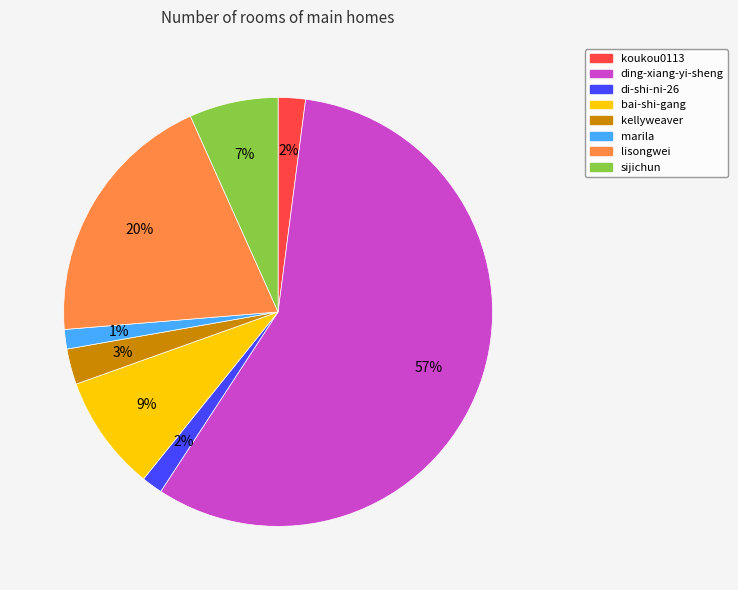

Which has a higher value, ding-xiang-yi-sheng or bai-shi-gang?

ding-xiang-yi-sheng